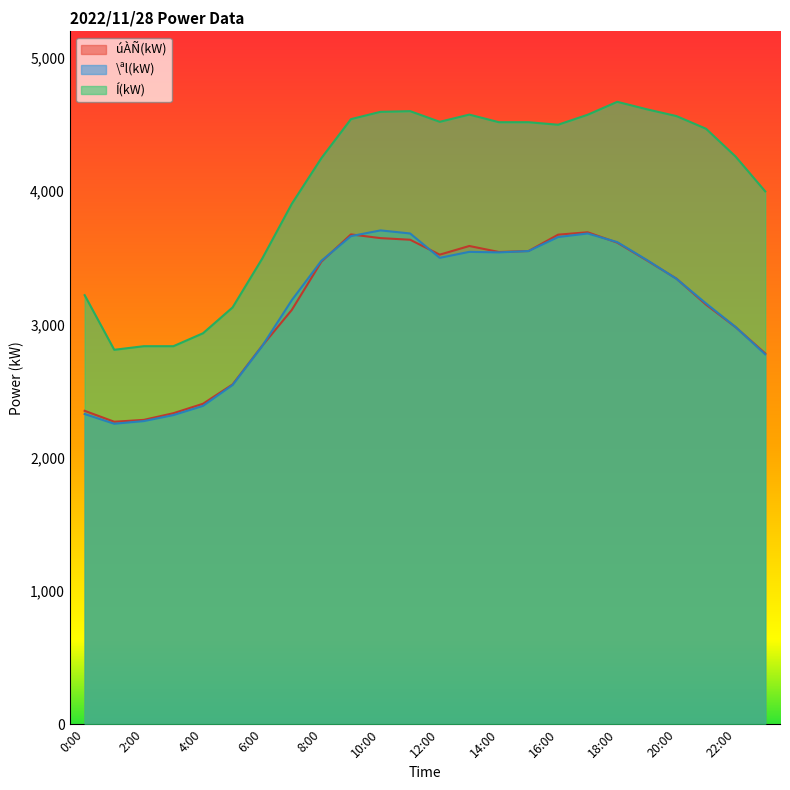

How many data points does each series have?

24